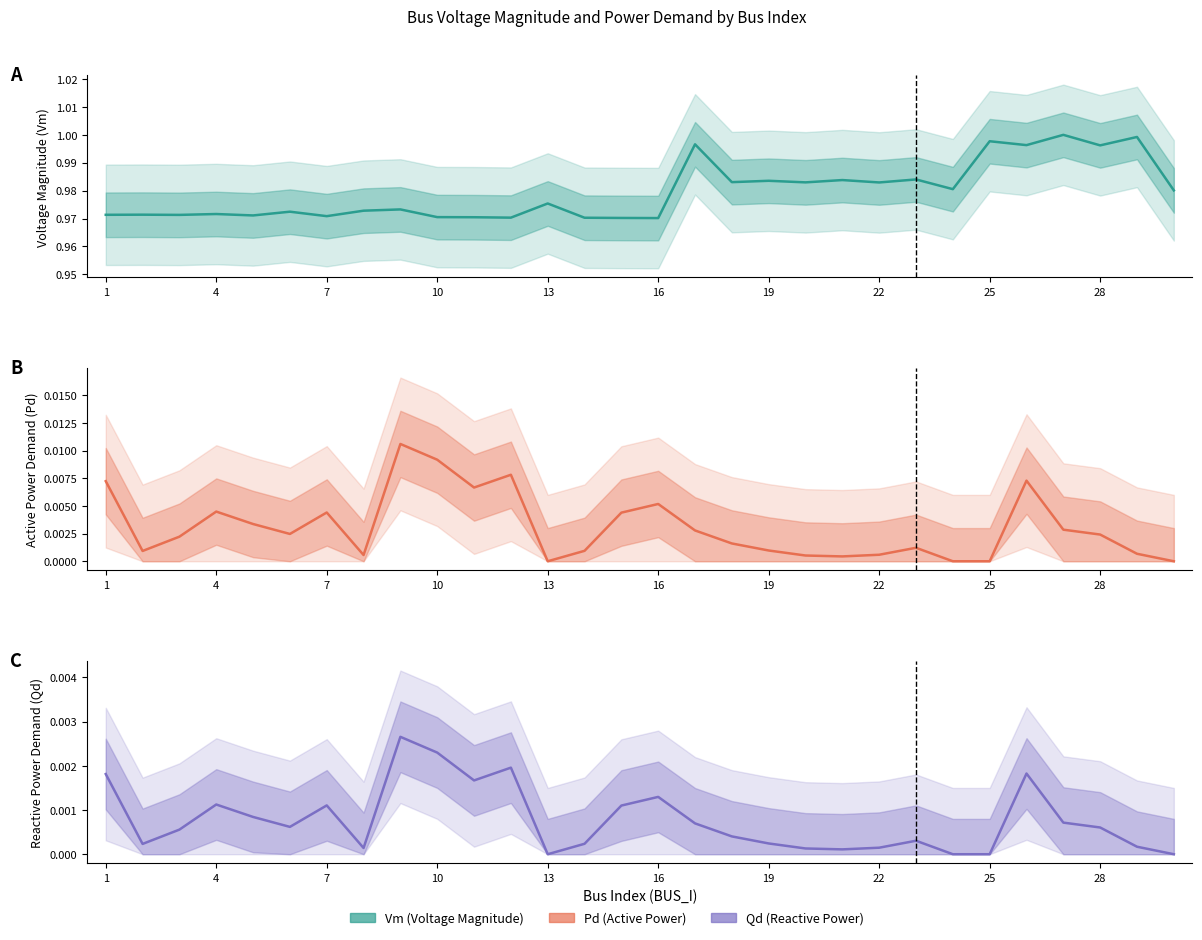

Which series has the largest total across all categories?

Vm